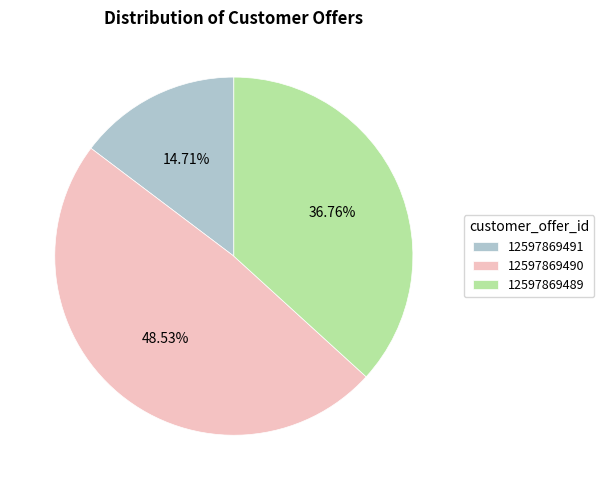

How many segments does this pie chart have?

3